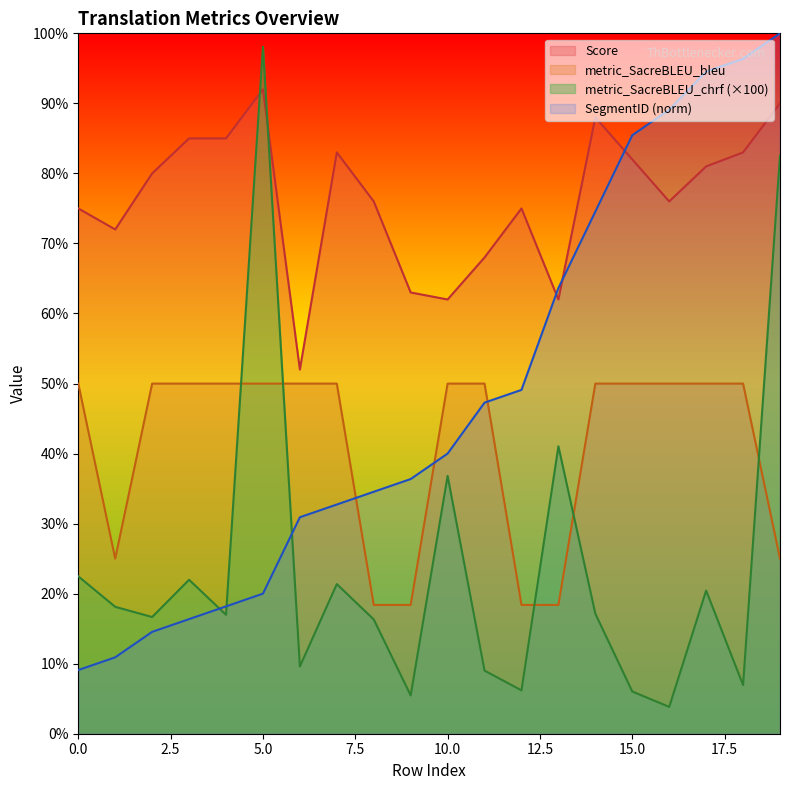

How many series are shown in this chart?

4